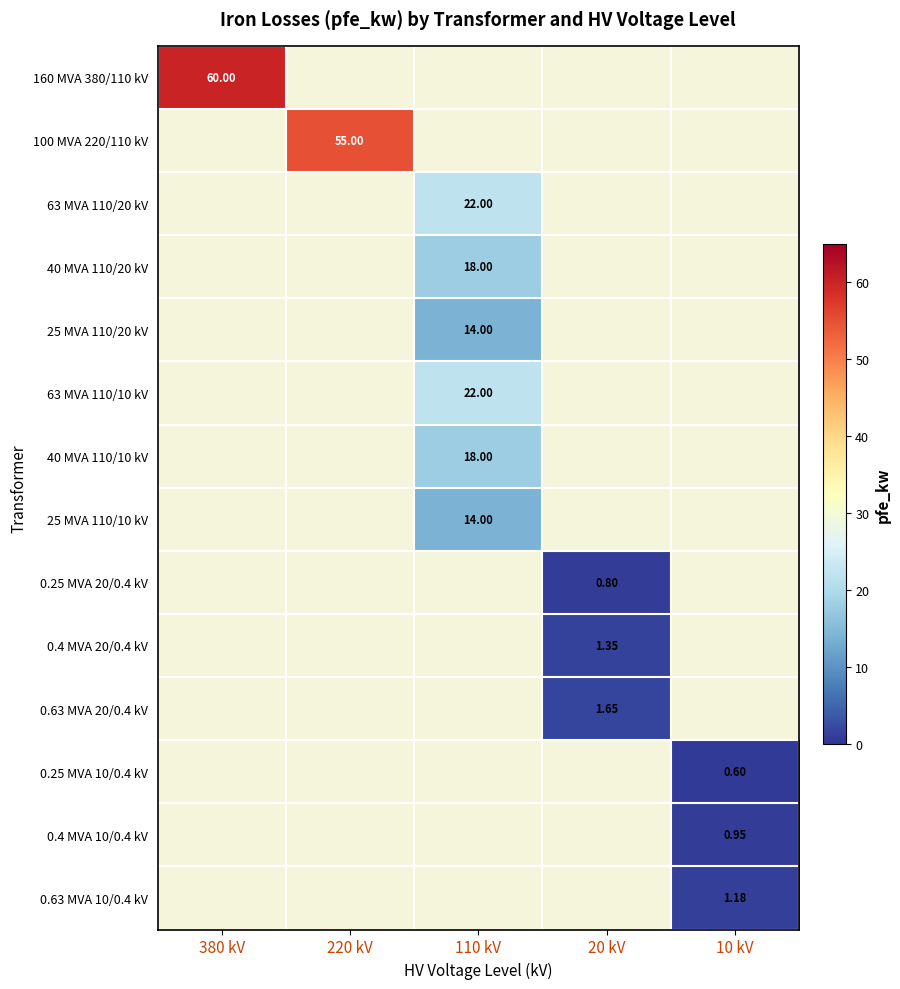

The value of 0.63 MVA 20/0.4 kV at 220 kV is 0.0. True or false?

True